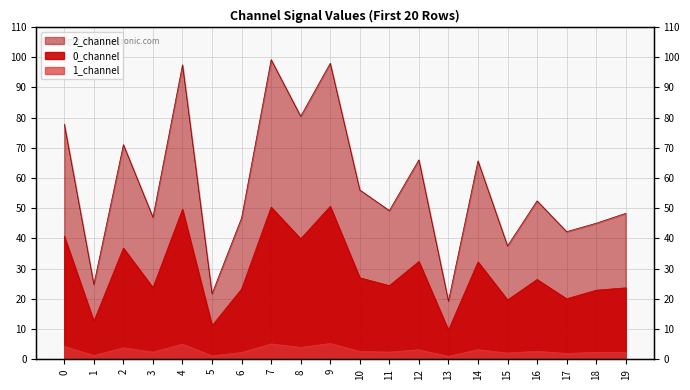

What is the difference between the 2_channel values at 14 and 1?

40.9